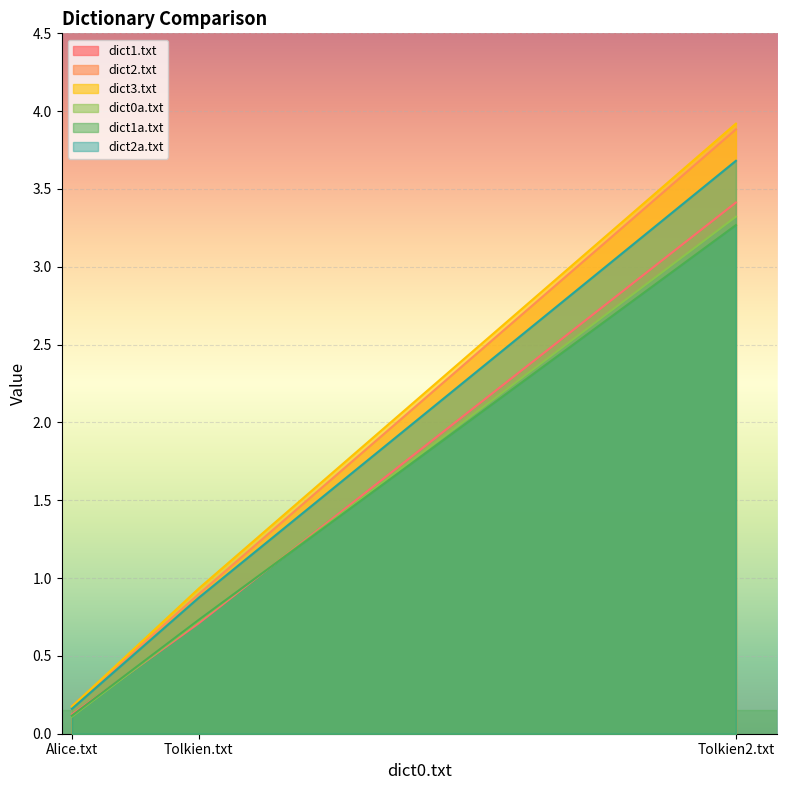

Which category has the lowest value across all series?

Alice.txt